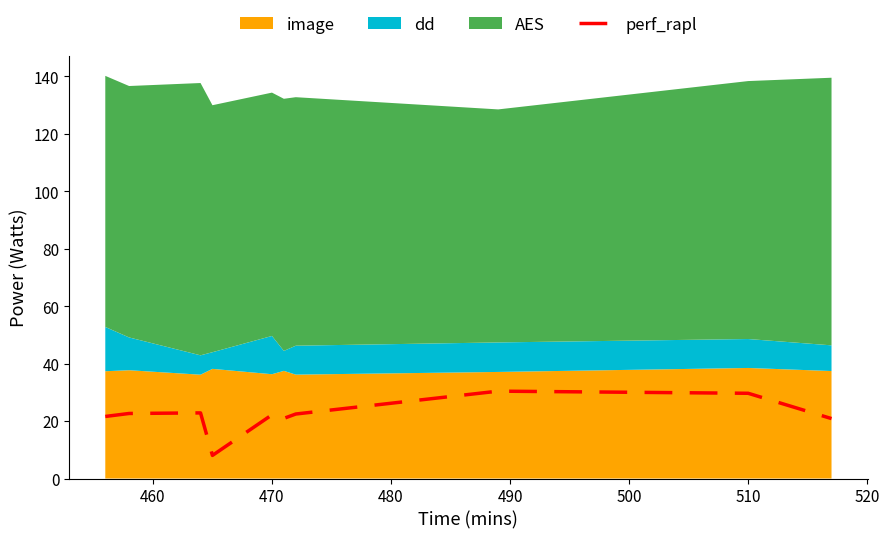

Does the chart have visible grid lines?

No